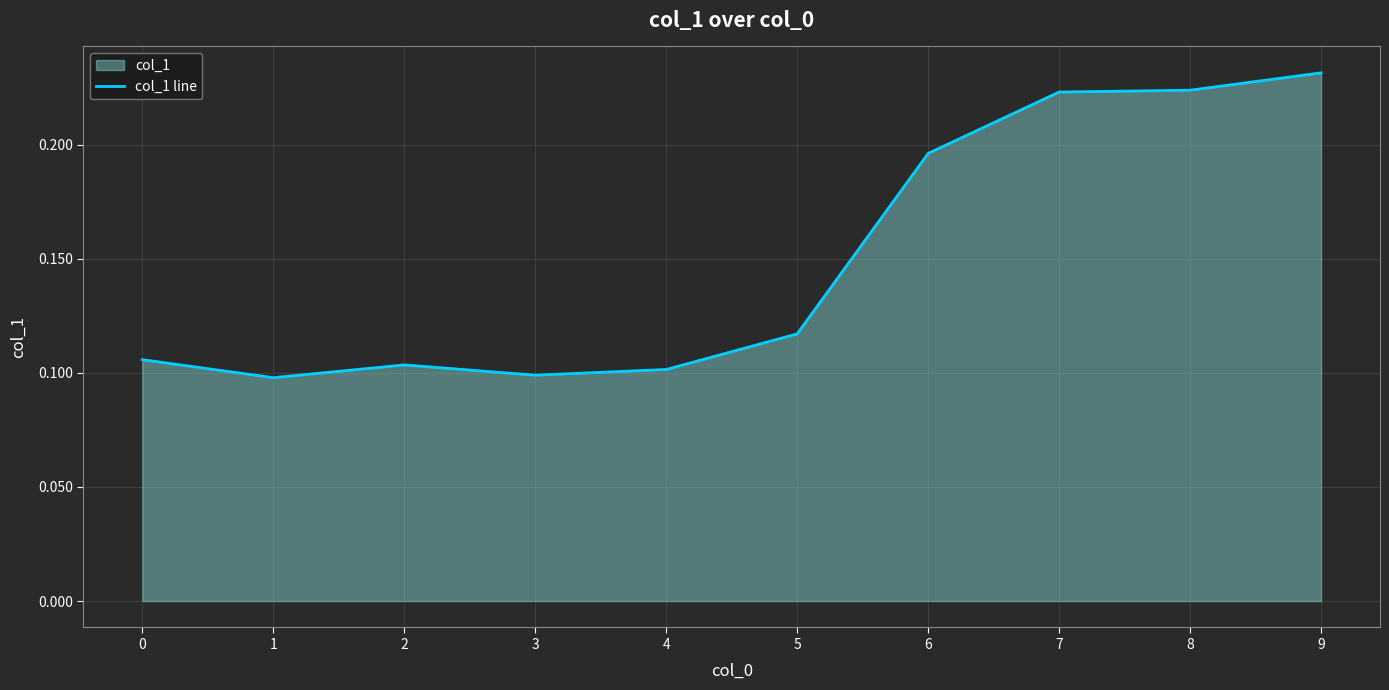

Which category has the lowest value across all series?

1